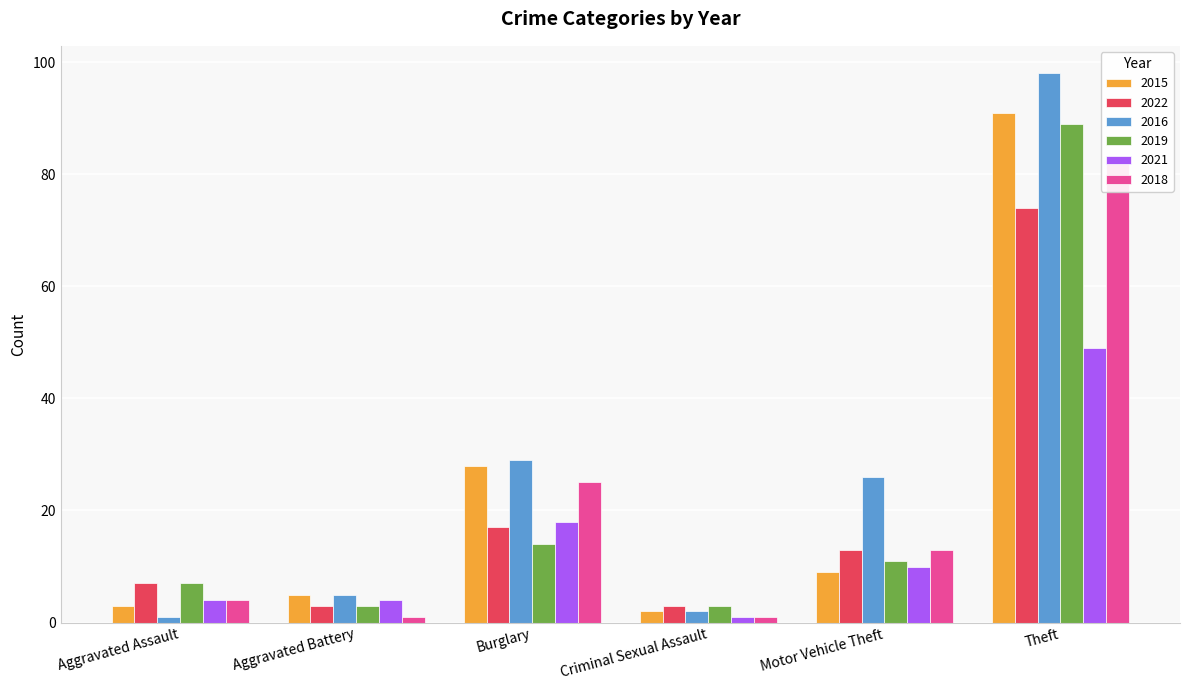

How many groups of bars are there?

6